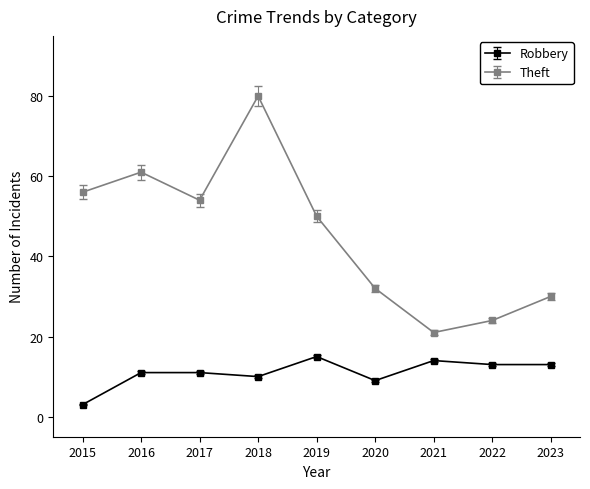

What is the spread (max minus min) of values at 2017?

43